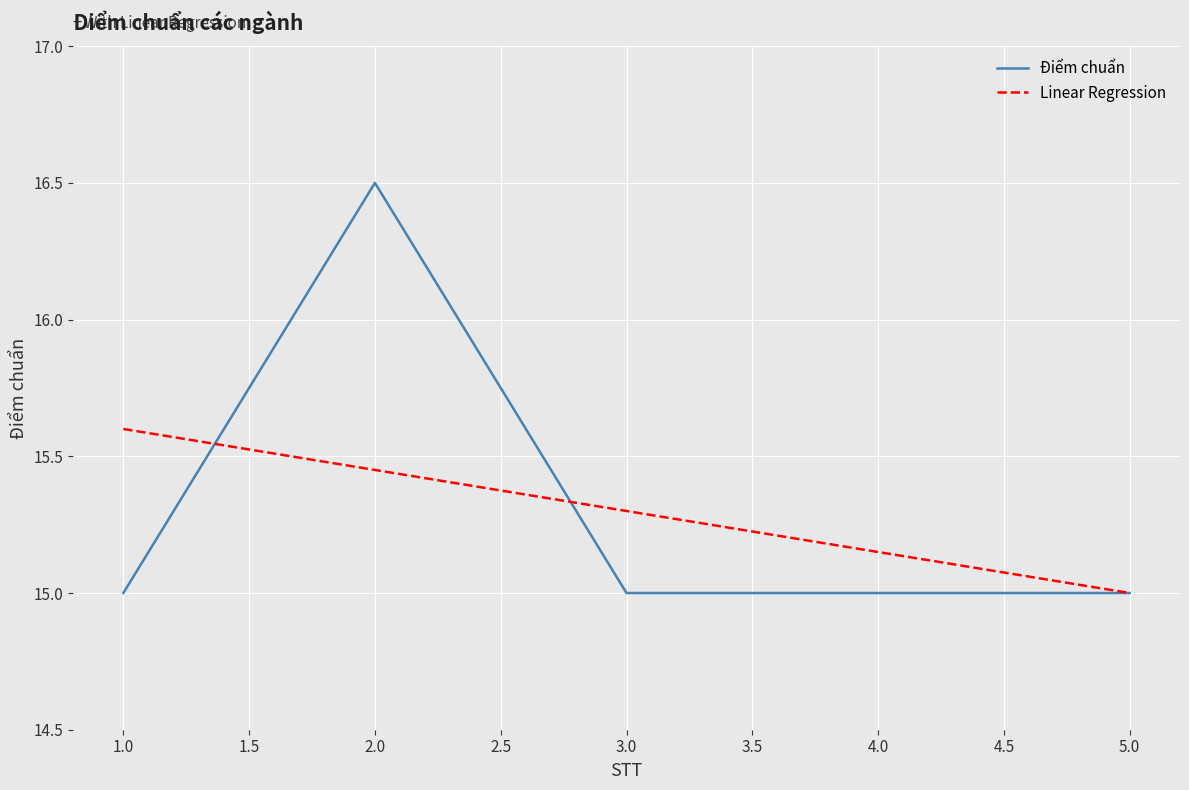

Reading right to left, what are all the values shown in this chart?

15.0	15.0	15.0	16.5	15.0